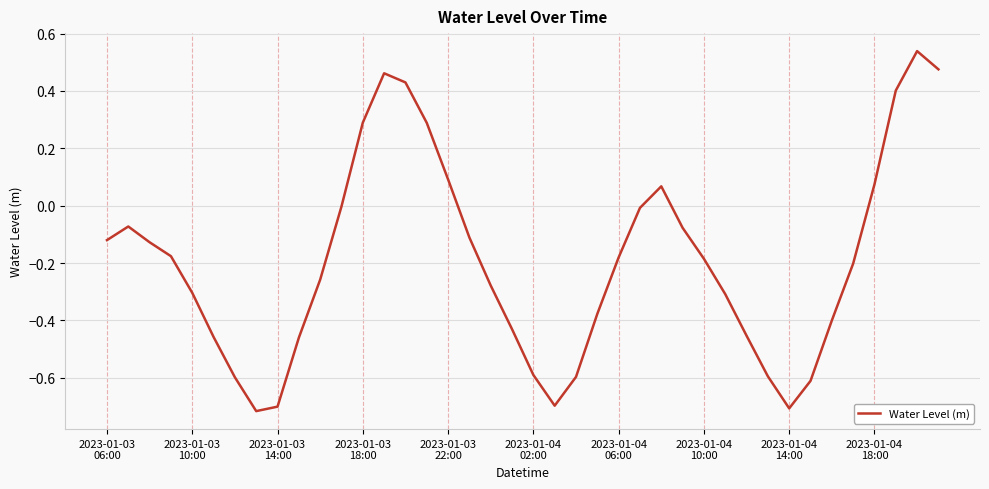

At which category does the chart reach its peak across all series?

38